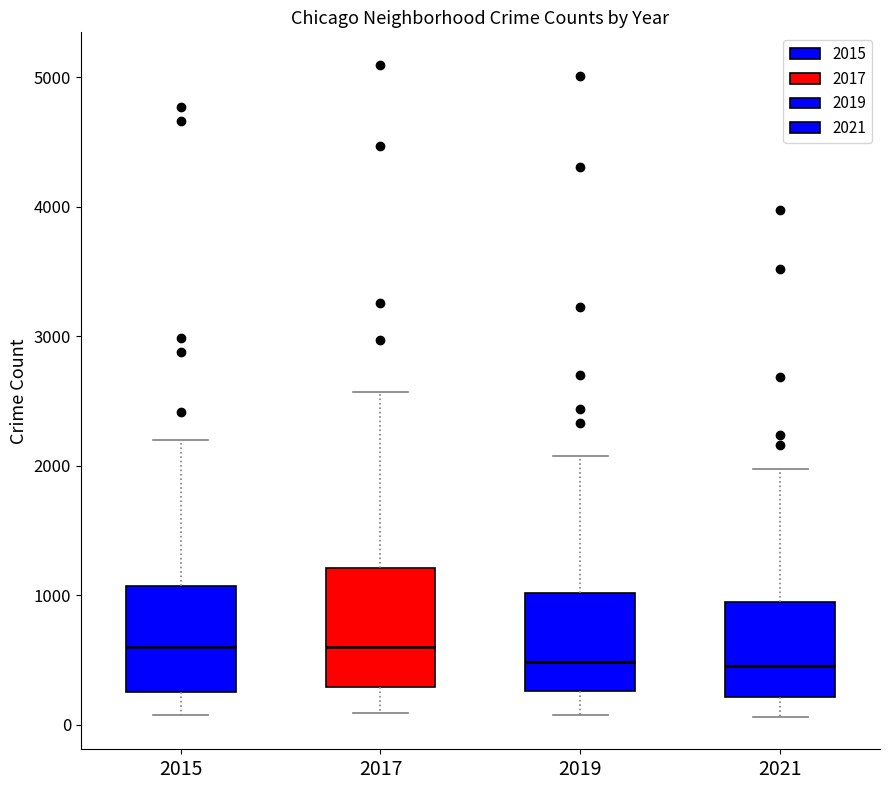

Where does the lower whisker of the box at x = 2015 end on the y-axis? The values are not printed on the chart, so give them approximately, as read against the axis.

100